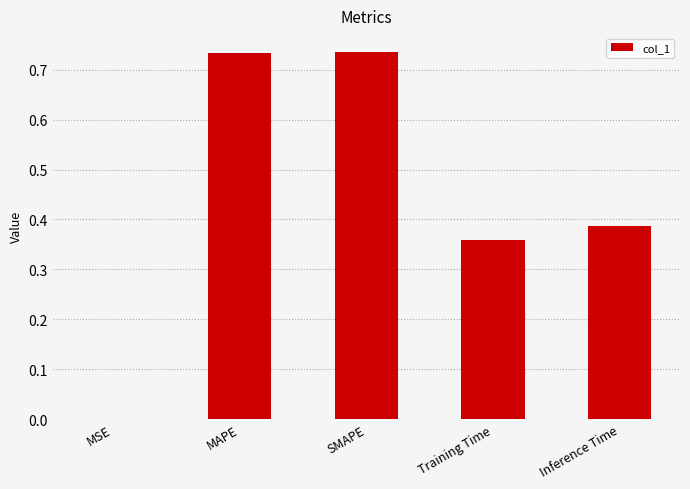

What is the sum of the values at Training Time and MAPE?

1.1